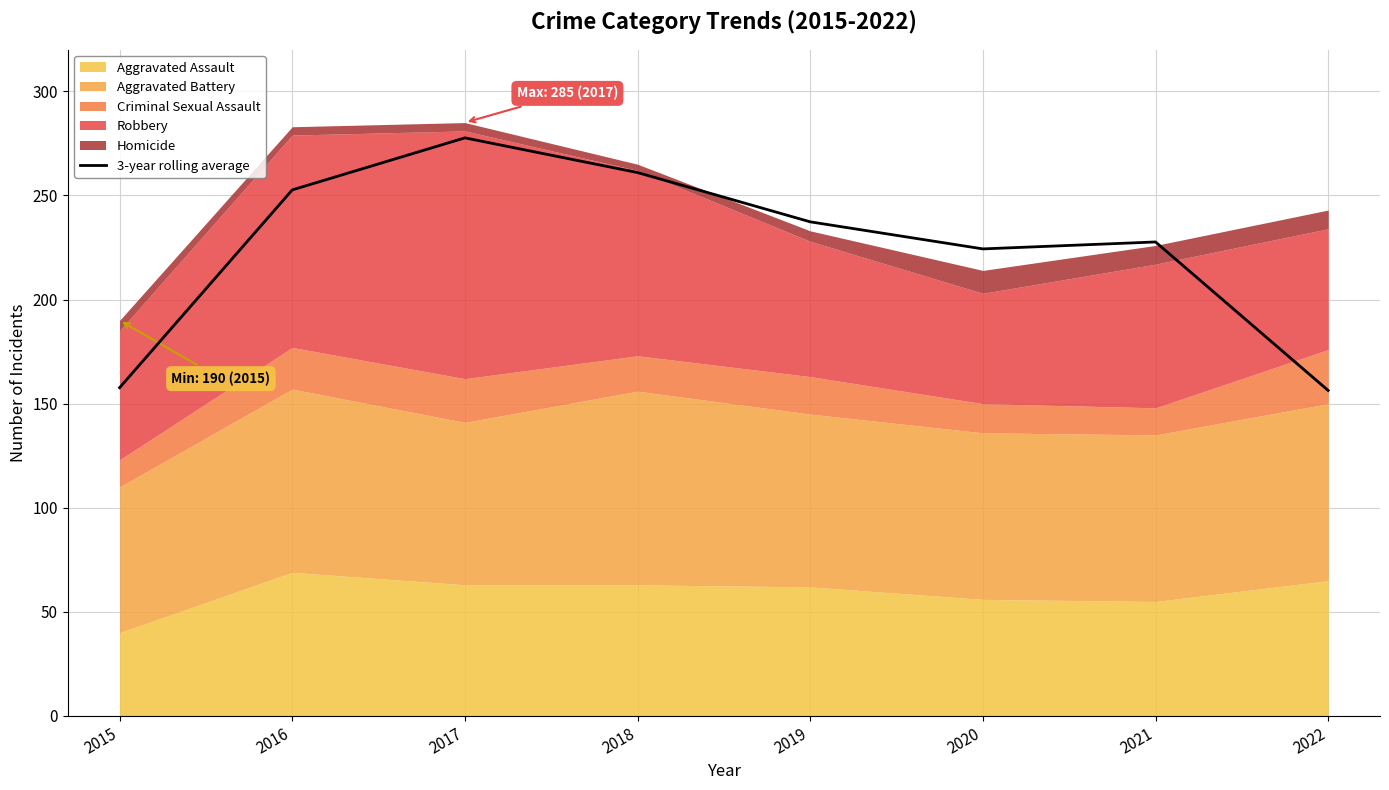

What is the smallest value displayed?

156.3